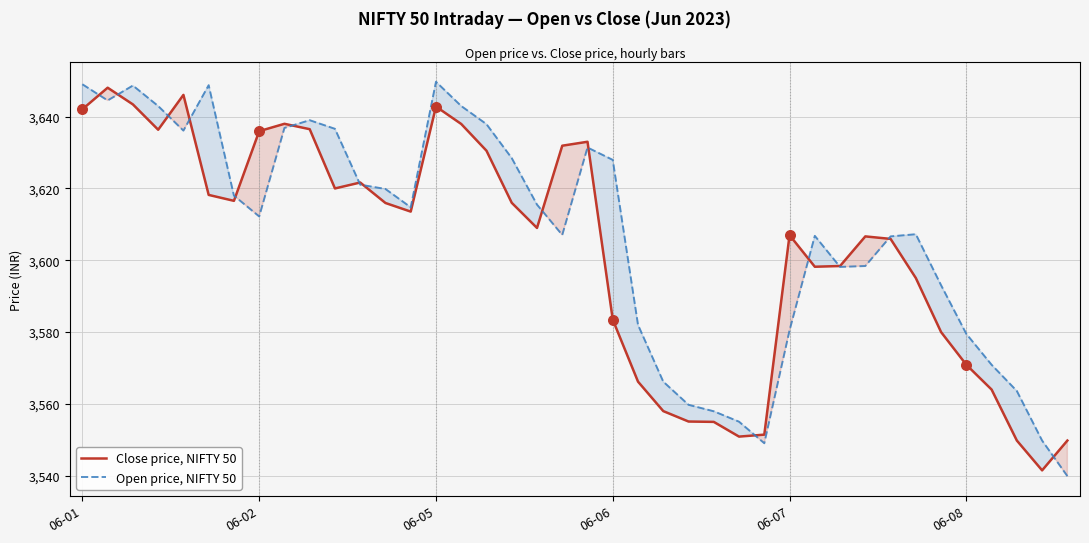

Which series has the largest total across all categories?

Open price, NIFTY 50